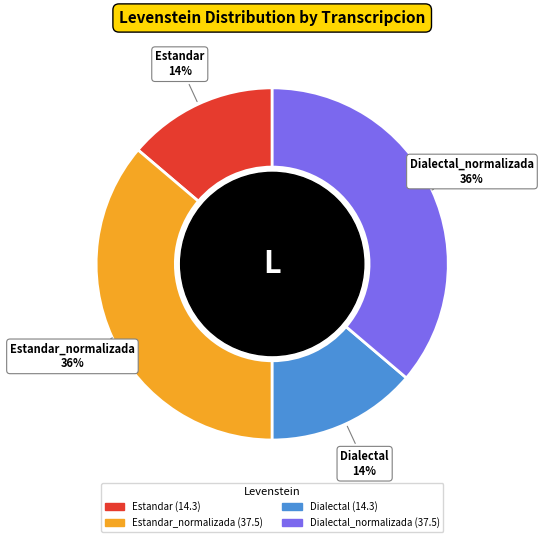

To the nearest percent, what is the difference between the largest and smallest slice percentages?

22%